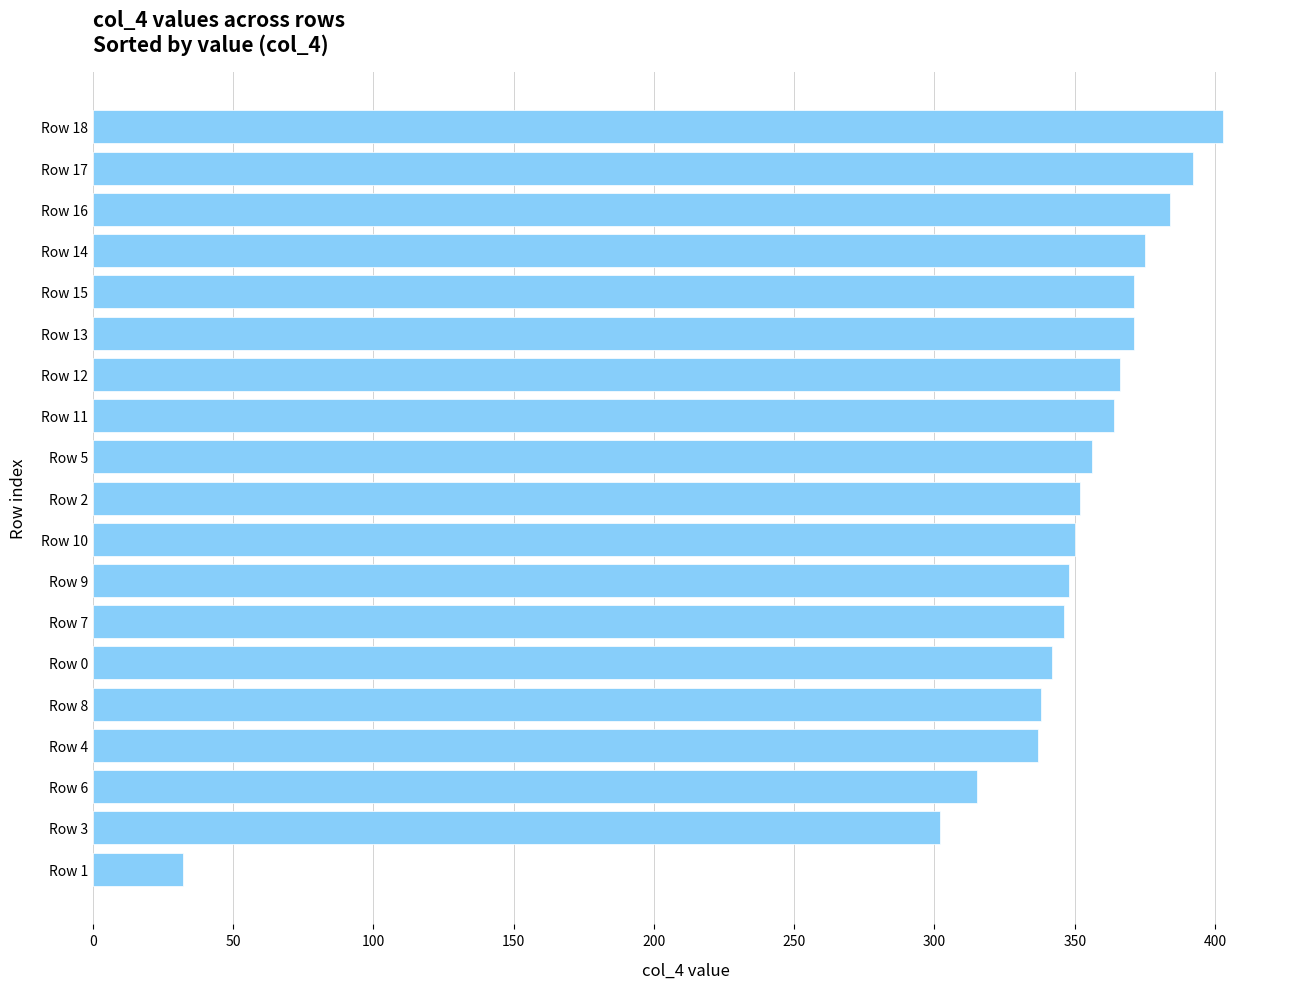

What is the maximum value shown in the chart?

403